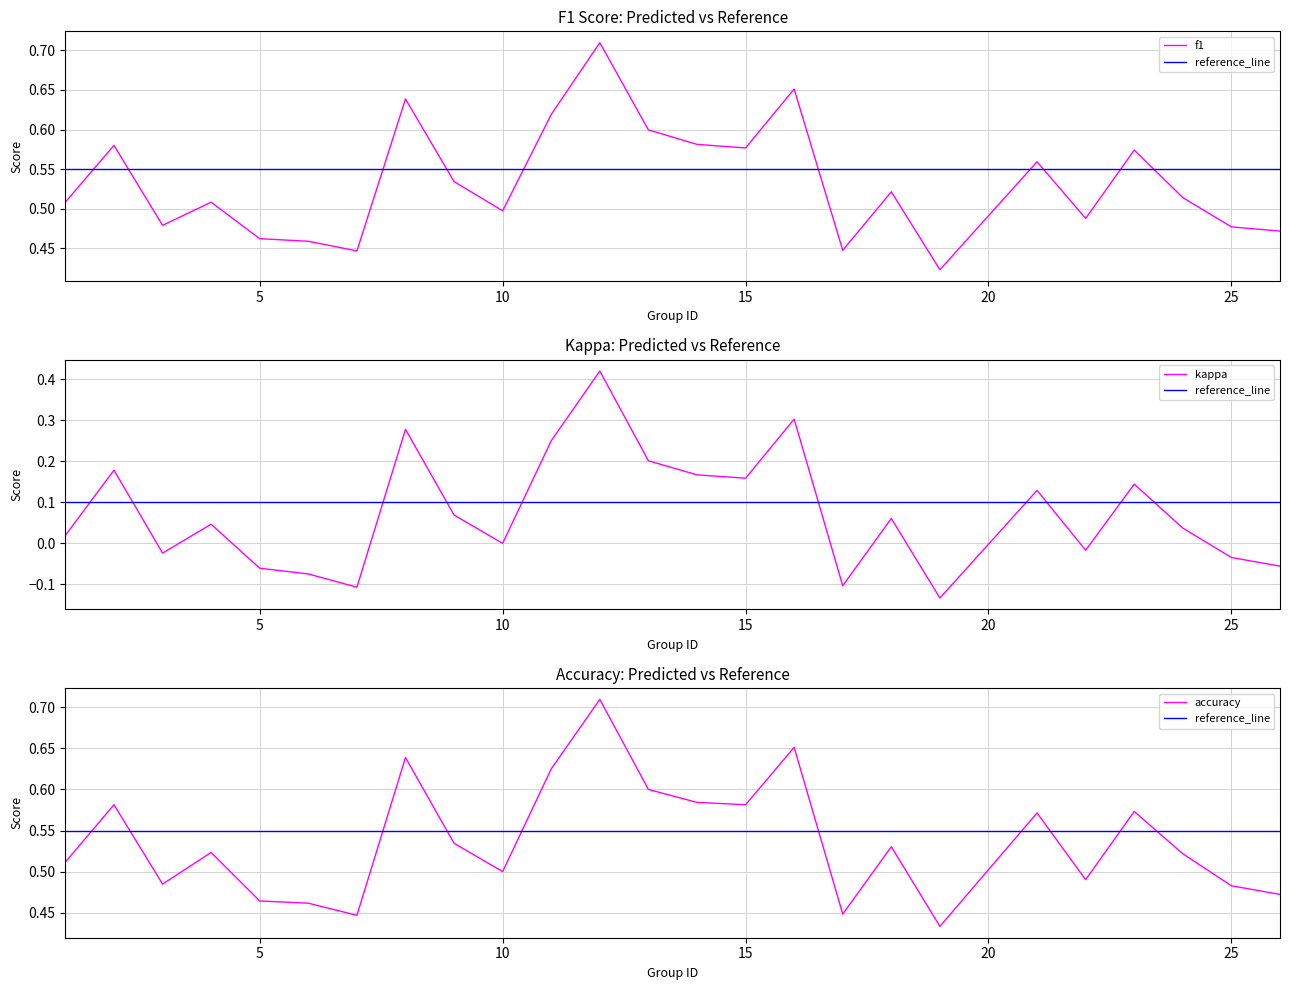

Which series has the largest range (max minus min)?

kappa